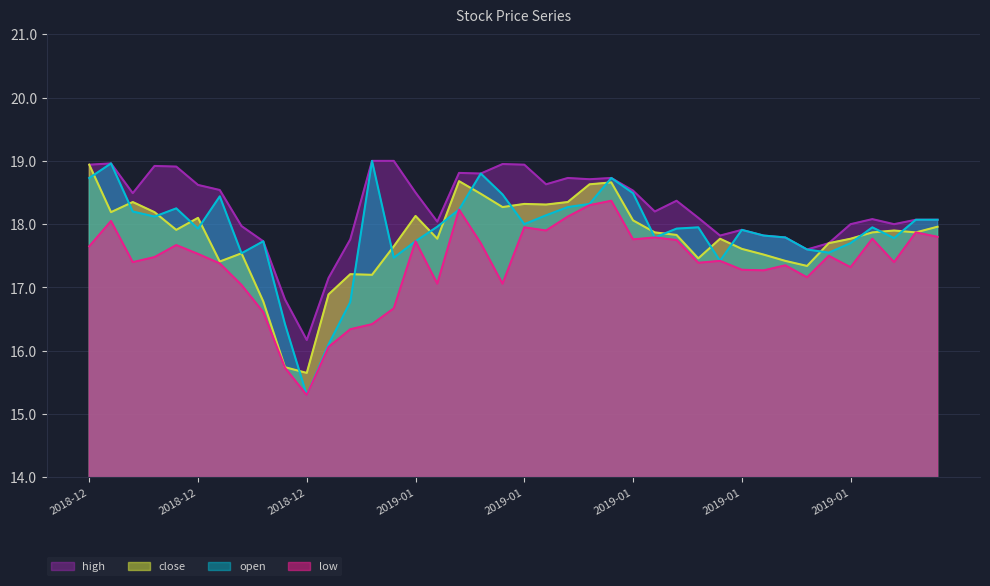

What is the sum of all low values?

694.6